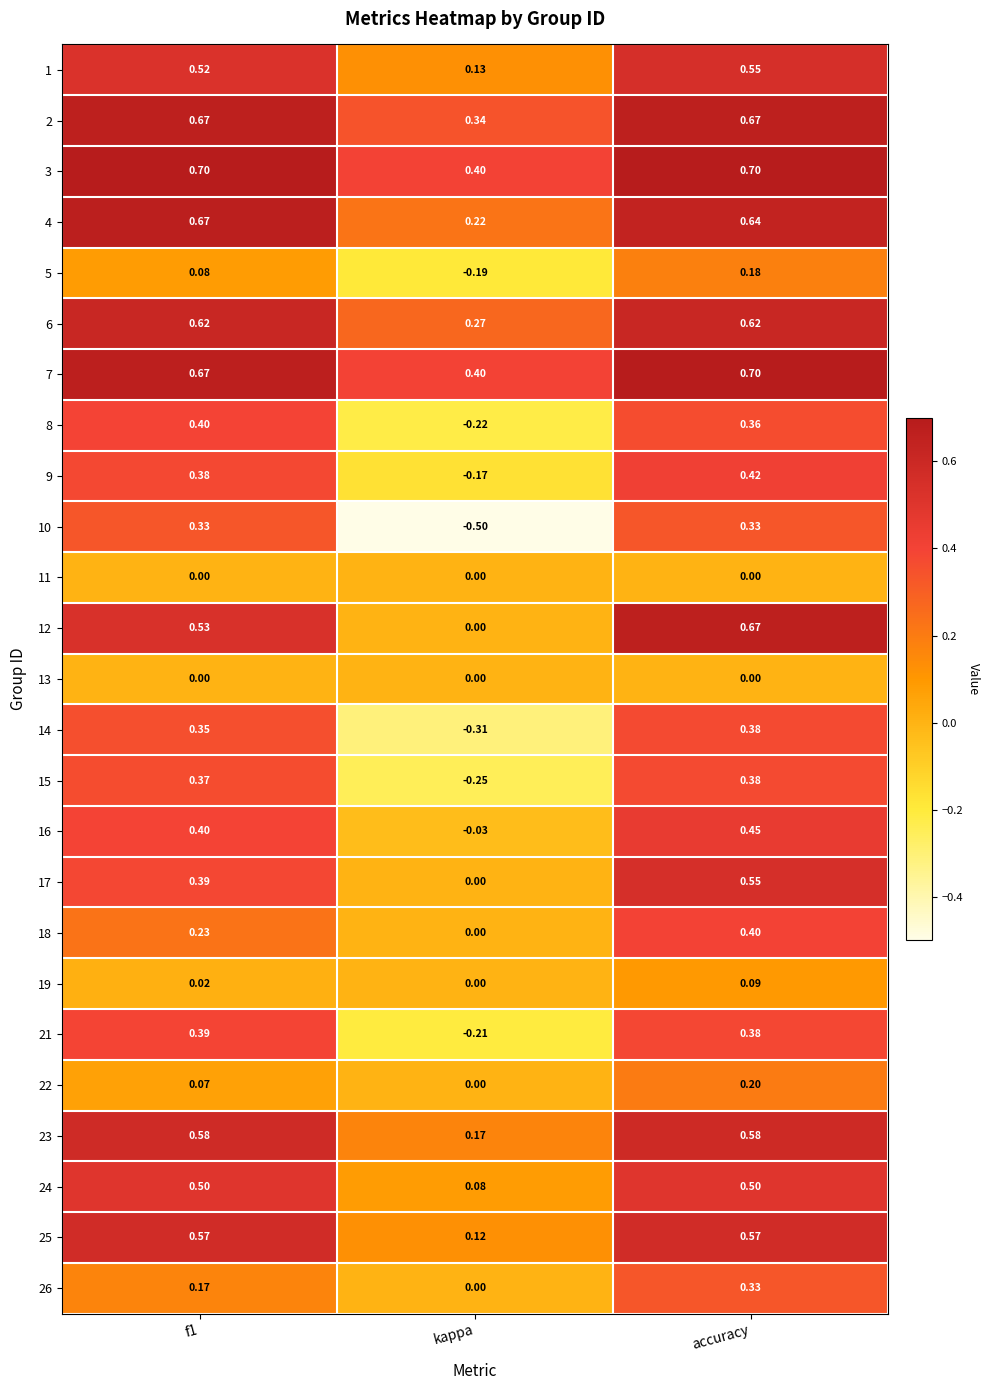

At which label is 22 closest to 0?

kappa